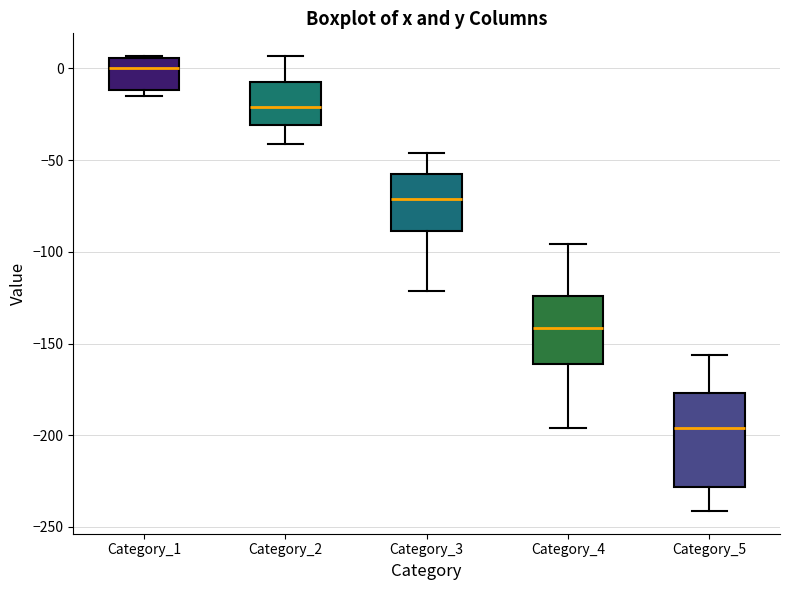

Which box's median line is the lowest?

Category_5